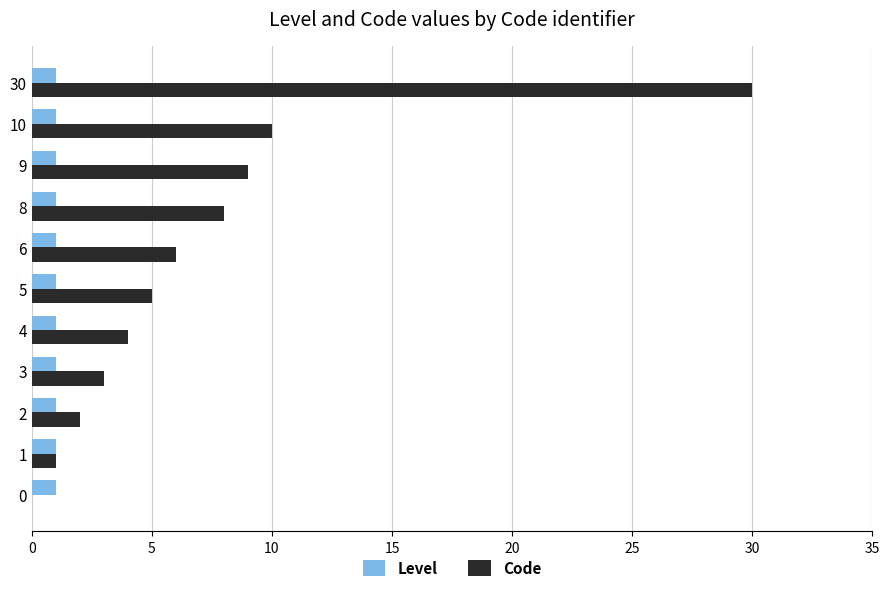

Which series changed the most between 5 and 9?

Code